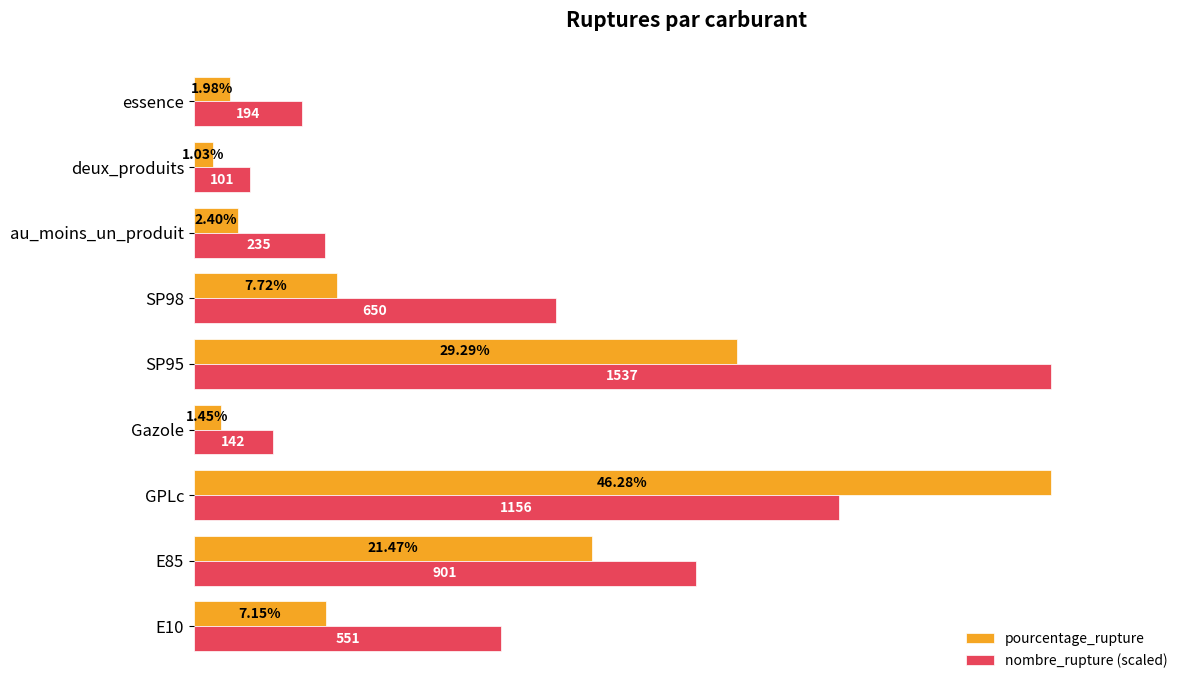

Between E85 and deux_produits, which series saw the biggest shift?

nombre_rupture (scaled)